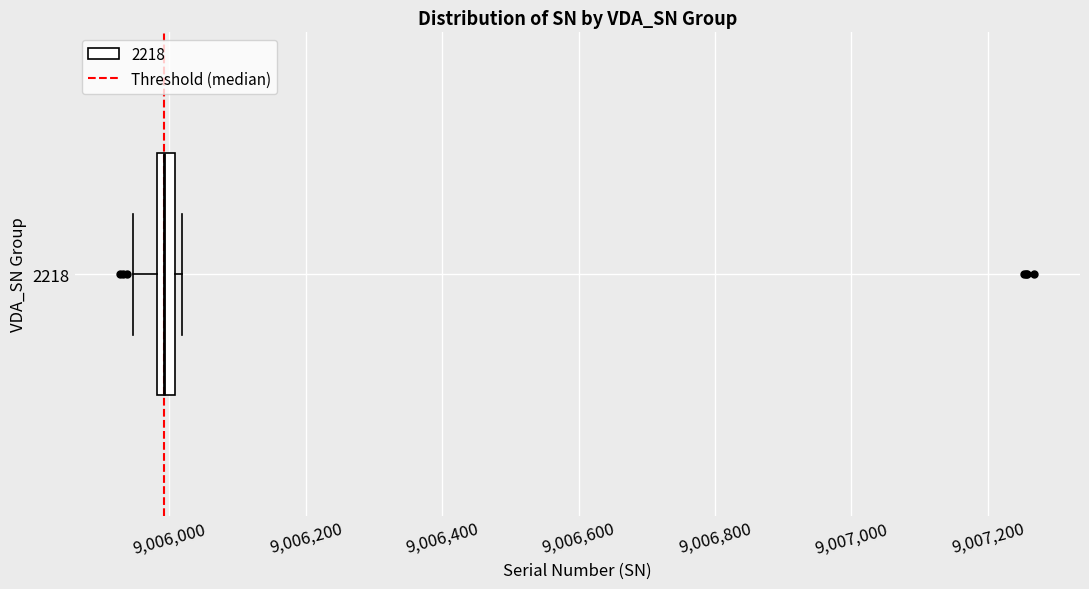

Where is the right edge of the box at y = 2218 on the x-axis? The values are not printed on the chart, so give them approximately, as read against the axis.

9006000